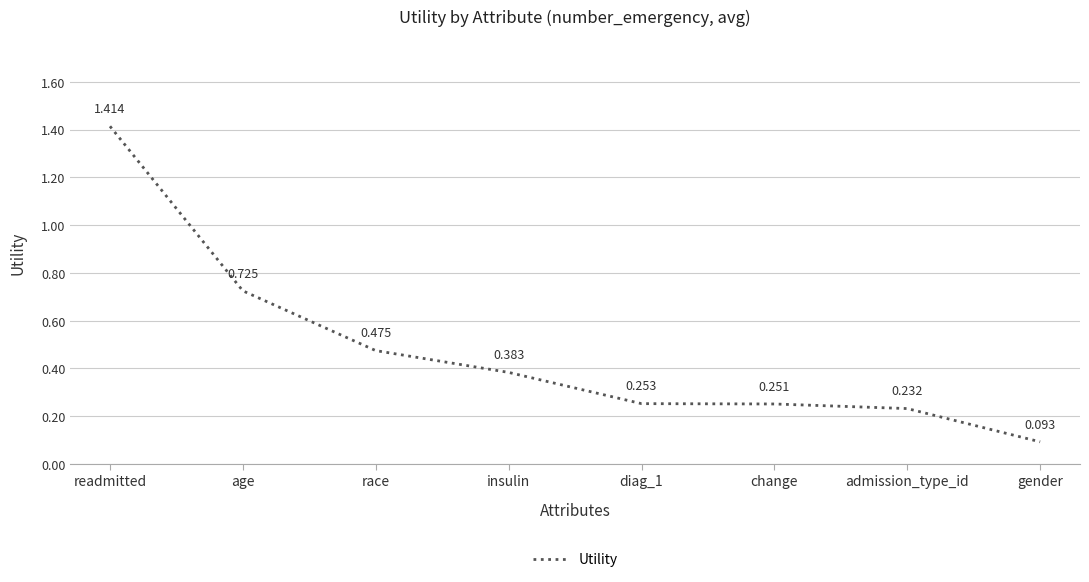

What position from the right is readmitted?

8